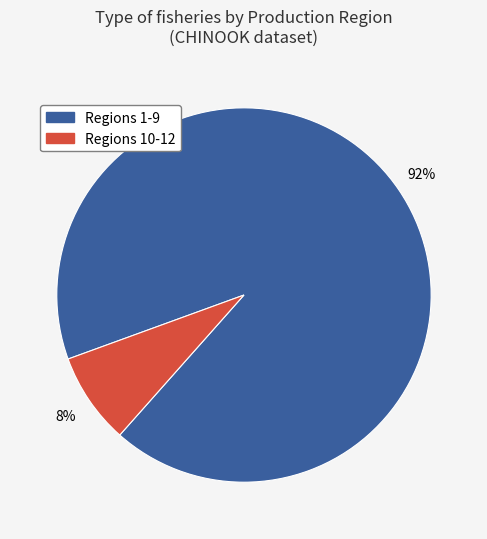

To the nearest percent, what is the average slice percentage?

50%